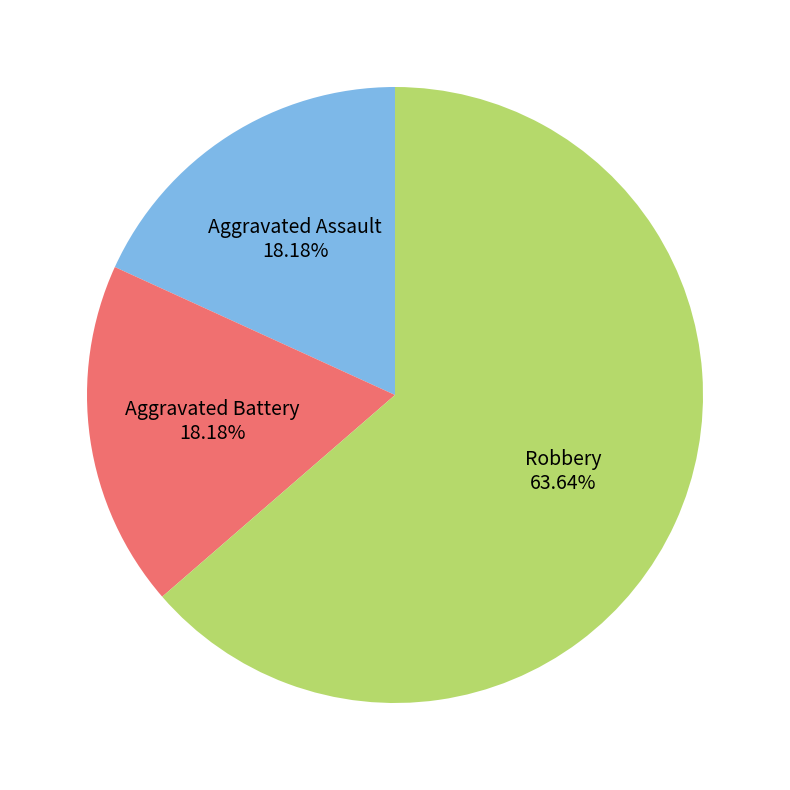

How many segments does this pie chart have?

3